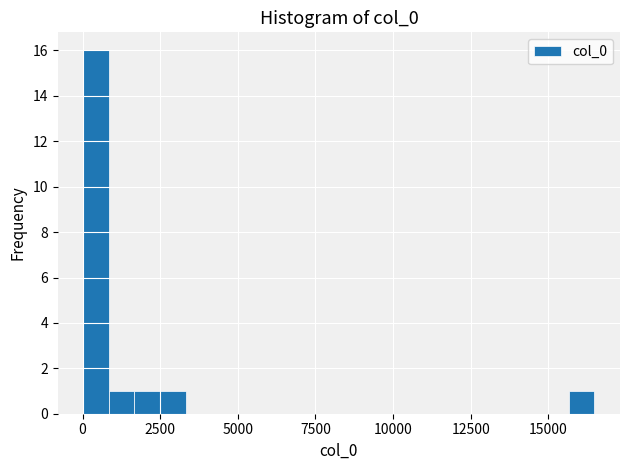

Read against the x-axis, roughly where is the centre of the tallest bar?

500